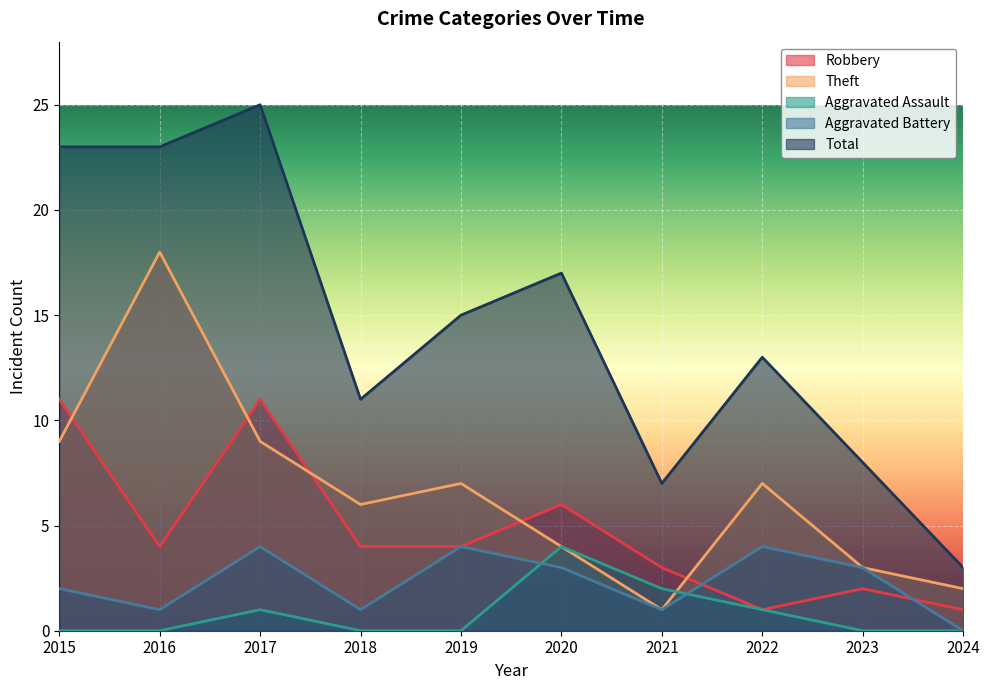

How many intersections are there between Aggravated Assault and Aggravated Battery?

2